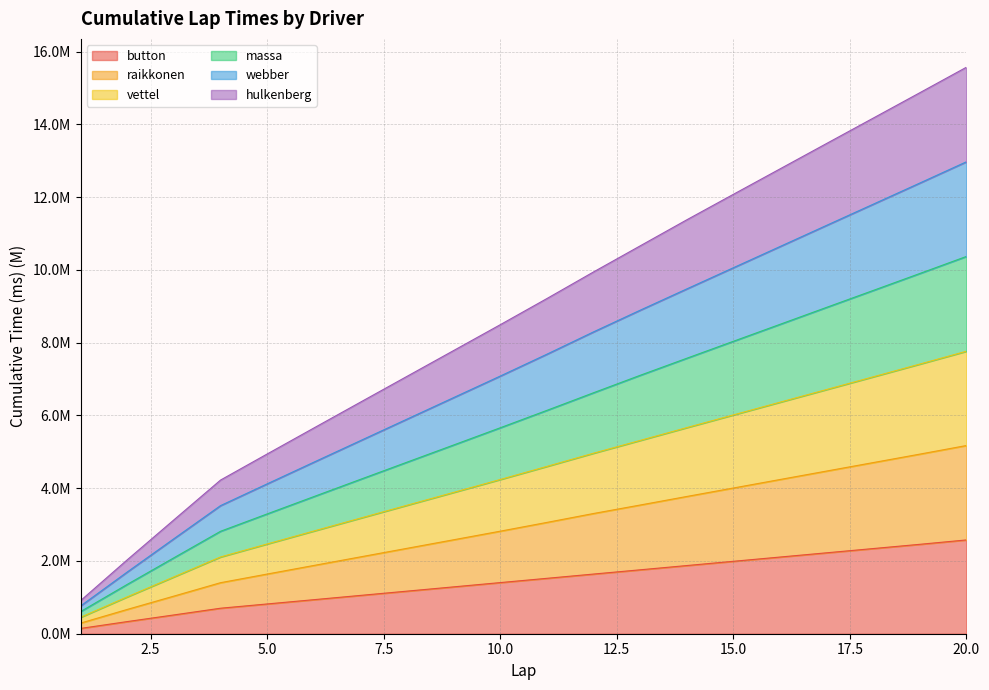

What are all the series names shown in the legend?

button, raikkonen, vettel, massa, webber, hulkenberg